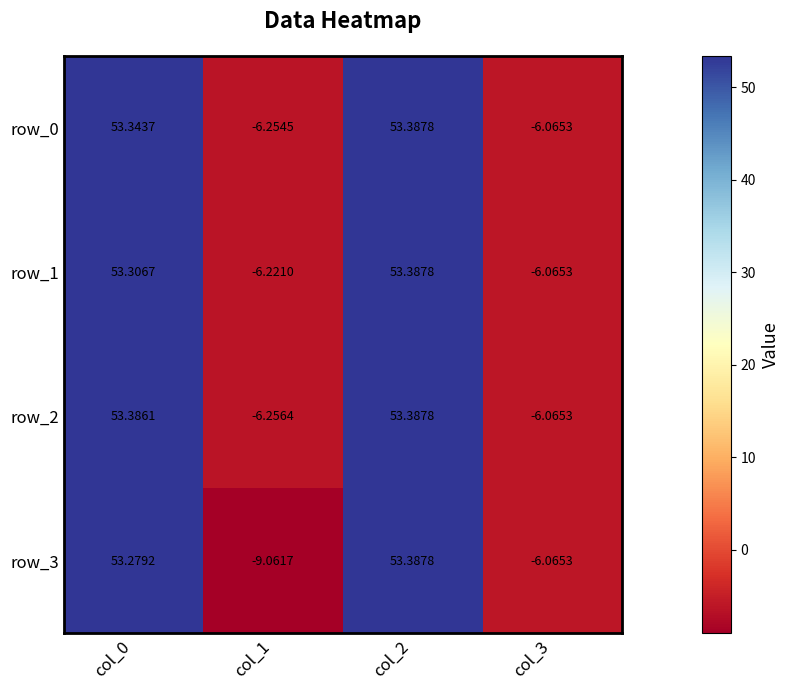

Which series changed the most between col_1 and col_2?

row_3